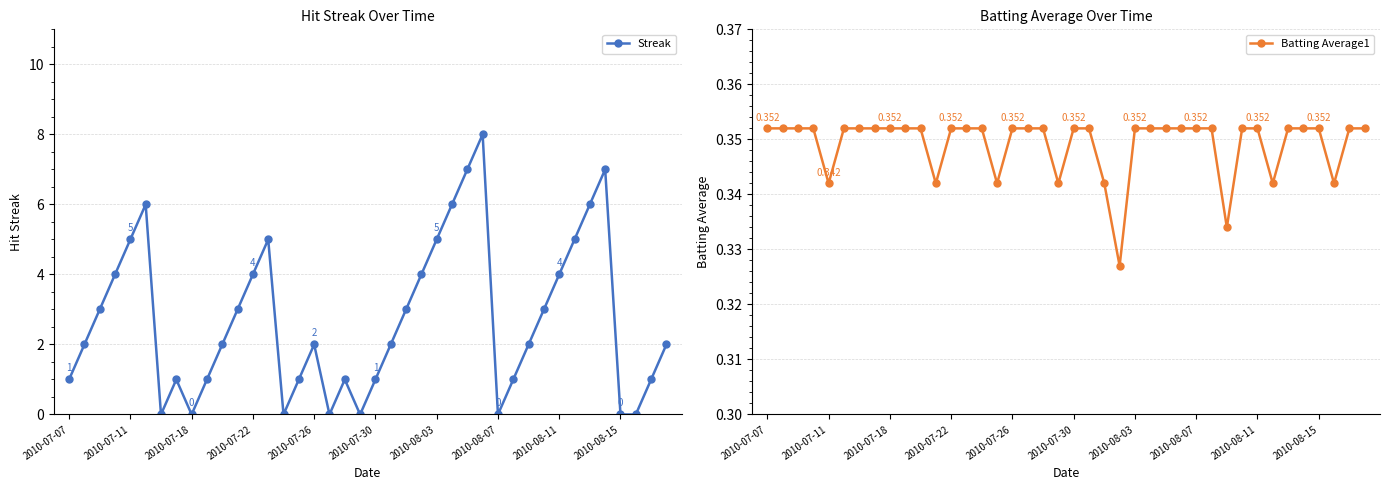

Reading right to left, list all the values displayed in this chart.

Streak: 2.0	1.0	0.0	0.0	7.0	6.0	5.0	4.0	3.0	2.0	1.0	0.0	8.0	7.0	6.0	5.0	4.0	3.0	2.0	1.0	0.0	1.0	0.0	2.0	1.0	0.0	5.0	4.0	3.0	2.0	1.0	0.0	1.0	0.0	6.0	5.0	4.0	3.0	2.0	1.0
Batting Average1: 0.4	0.4	0.3	0.4	0.4	0.4	0.3	0.4	0.4	0.3	0.4	0.4	0.4	0.4	0.4	0.4	0.3	0.3	0.4	0.4	0.3	0.4	0.4	0.4	0.3	0.4	0.4	0.4	0.3	0.4	0.4	0.4	0.4	0.4	0.4	0.3	0.4	0.4	0.4	0.4